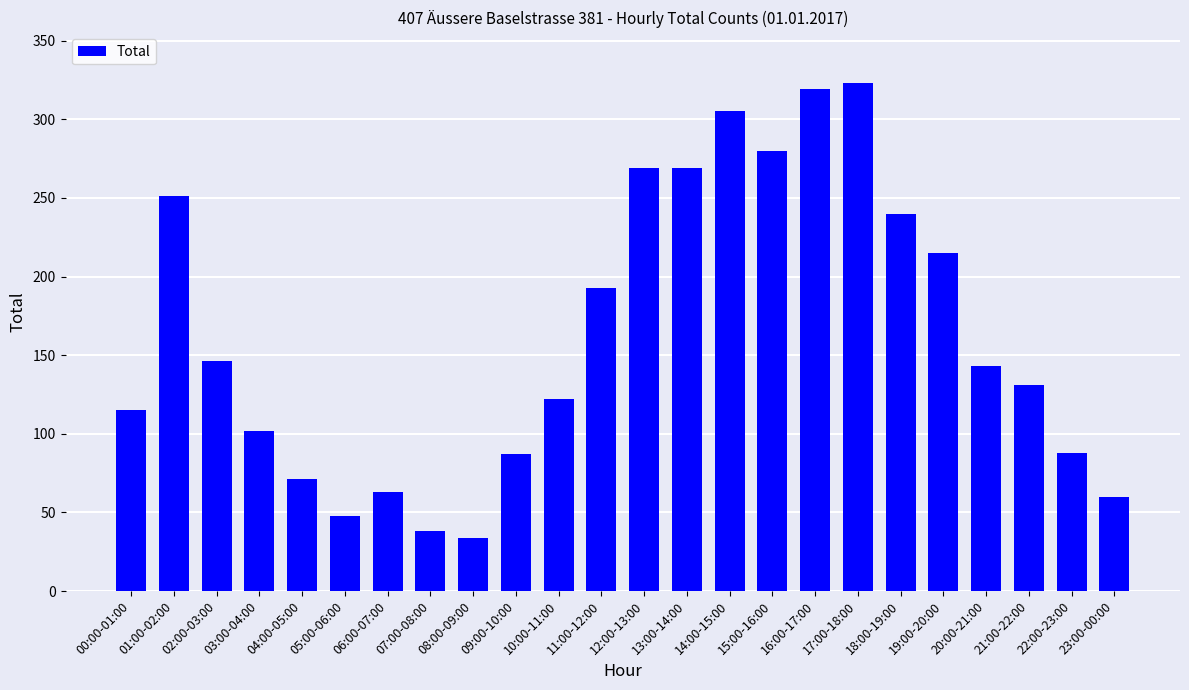

Which has a higher value, 10:00-11:00 or 08:00-09:00?

10:00-11:00